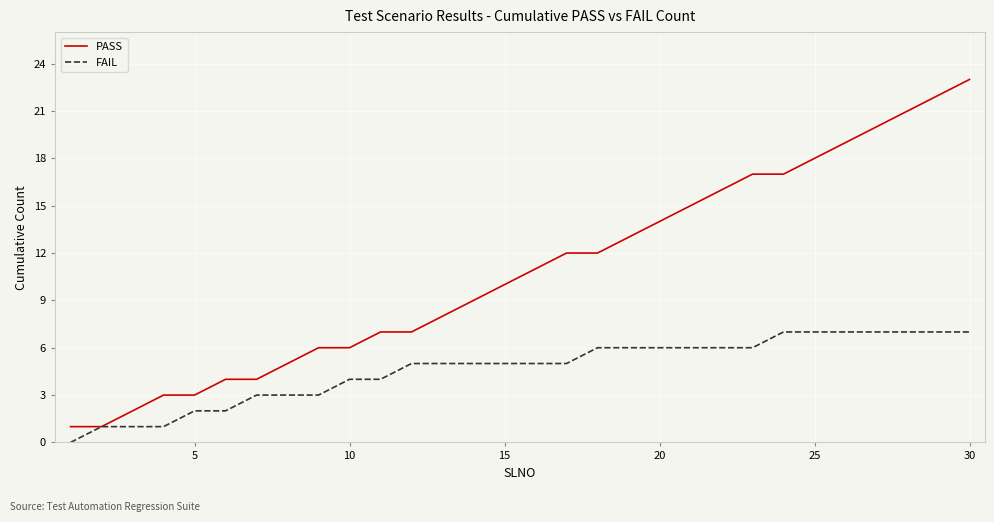

What is the maximum value shown in the chart?

23